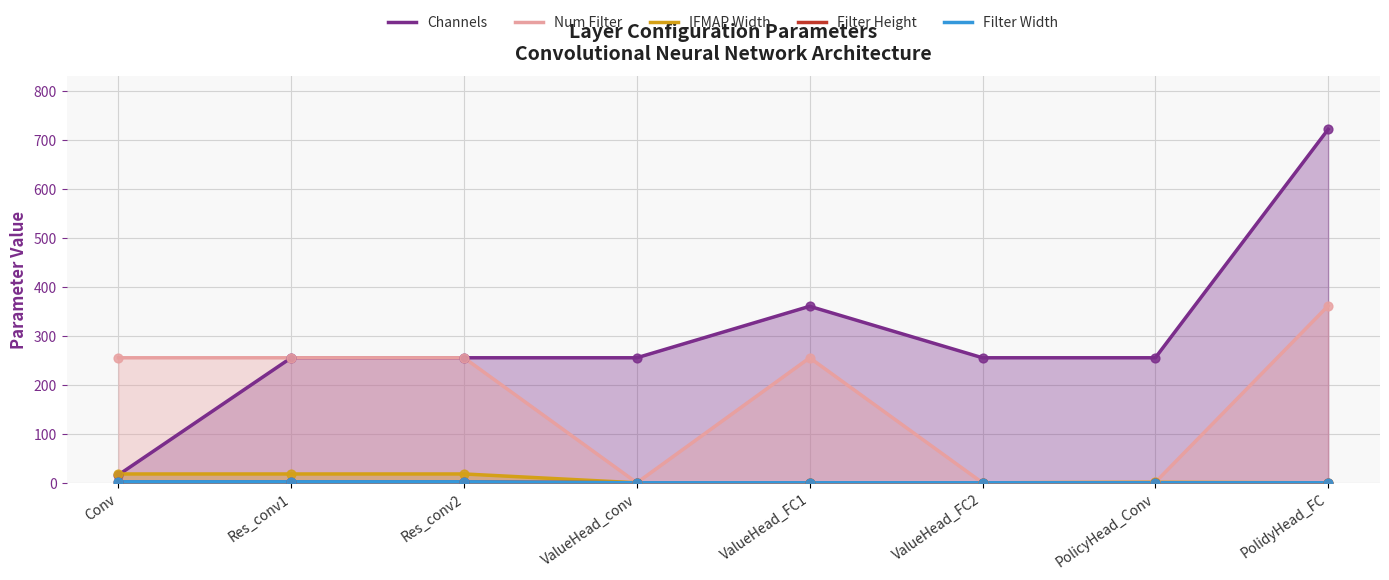

Which series contains the lowest Y value?

Num Filter